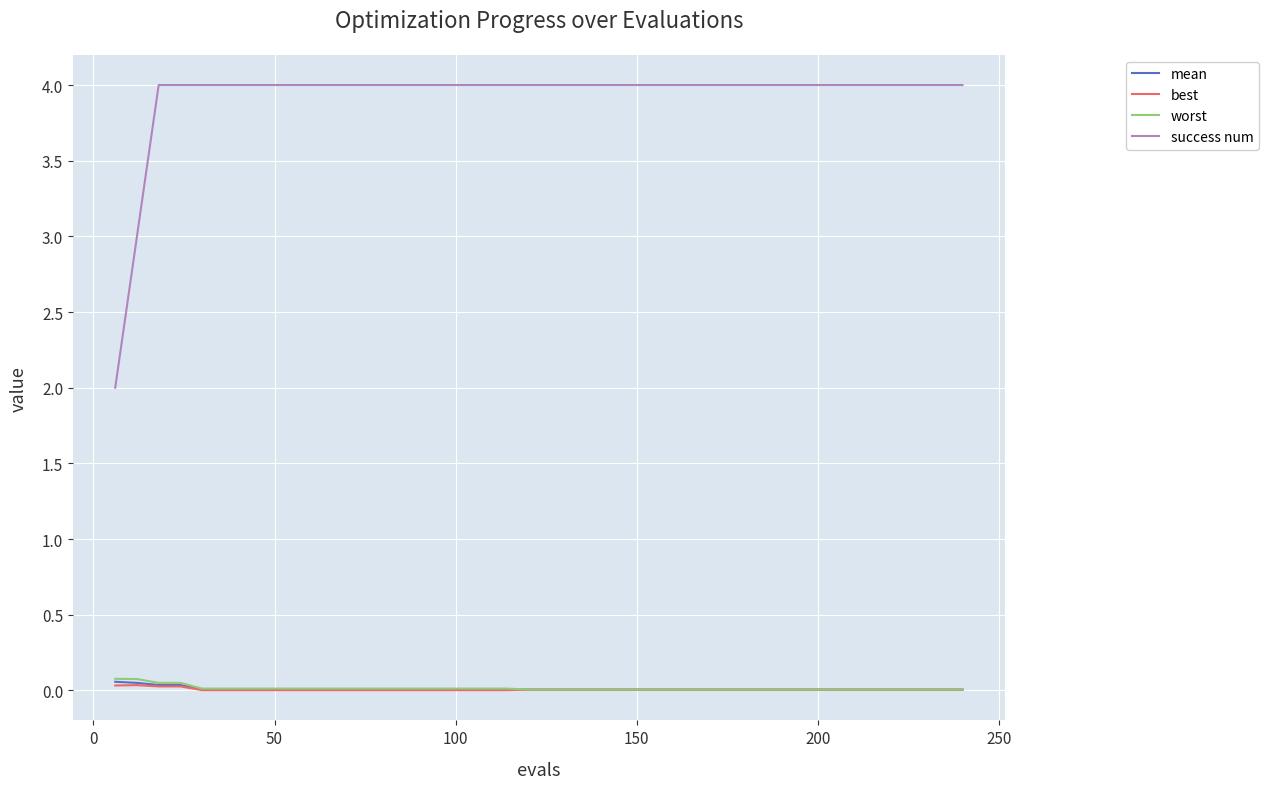

Which series has the largest total across all categories?

success num